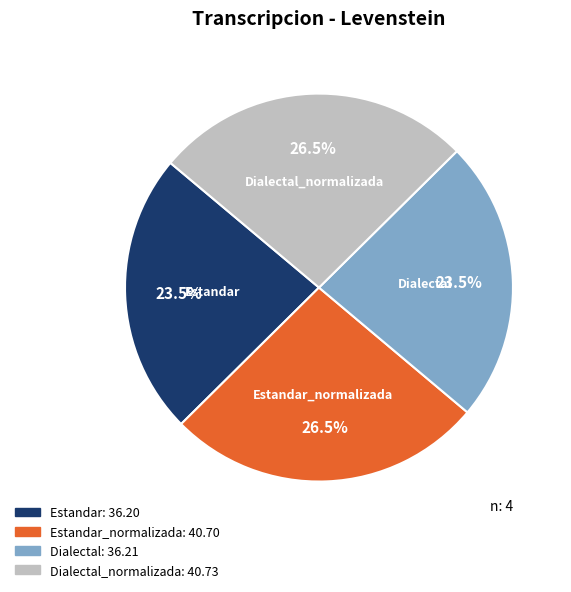

How many segments does this pie chart have?

4